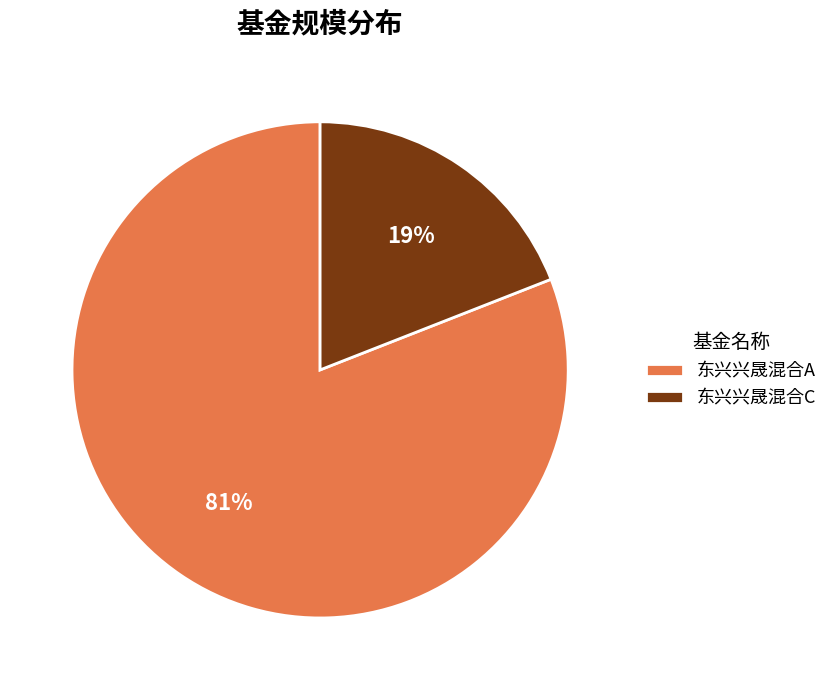

How many segments does this pie chart have?

2